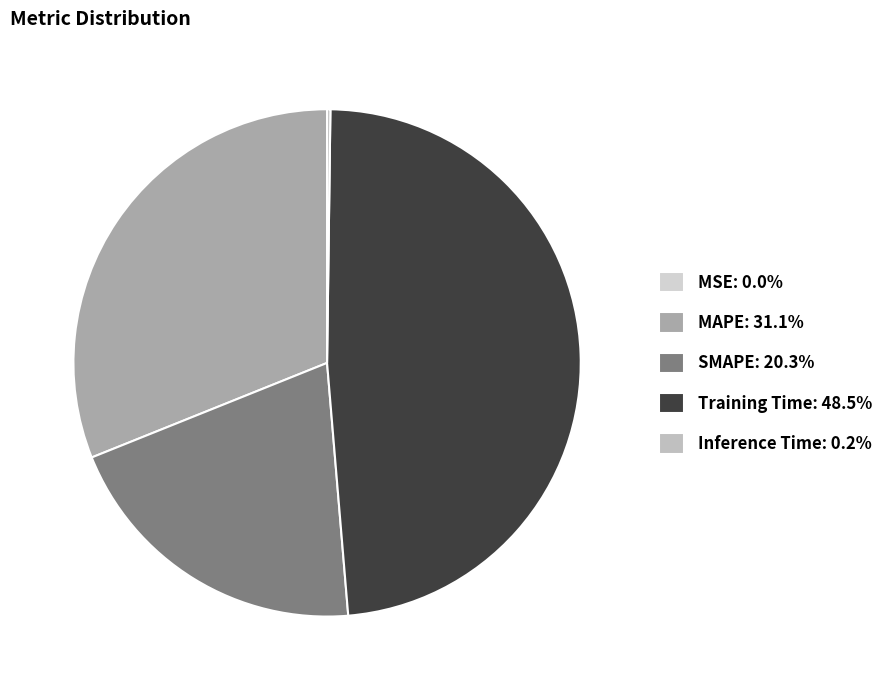

Rank the categories by value from lowest to highest.

MSE, Inference Time, SMAPE, MAPE, Training Time